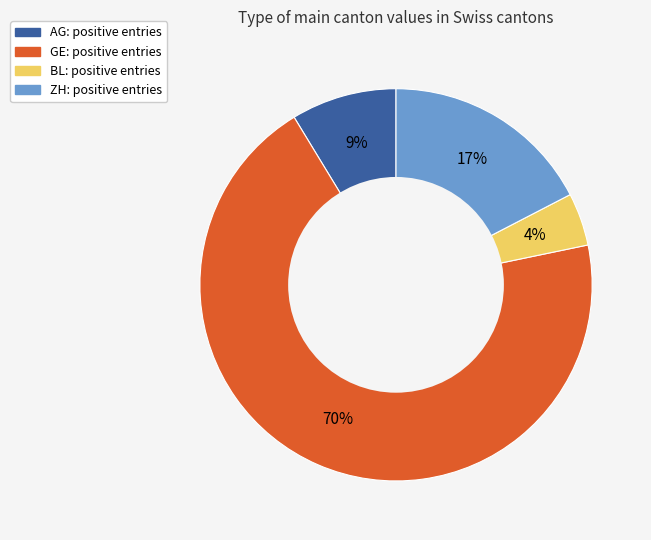

To the nearest percent, what is the average slice percentage?

25%